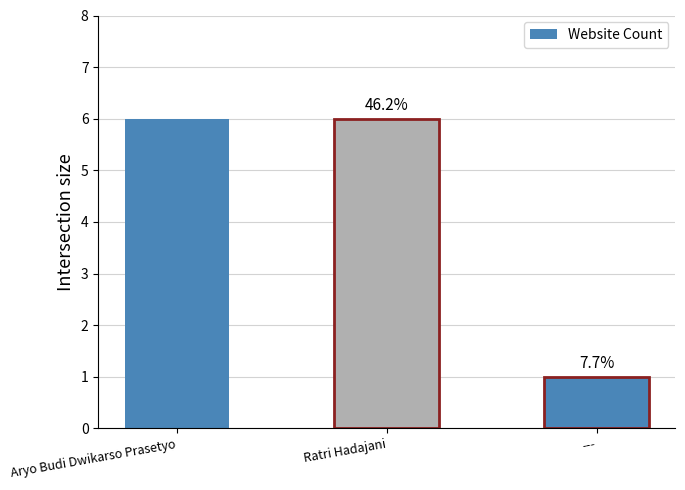

Are the bars horizontal?

No